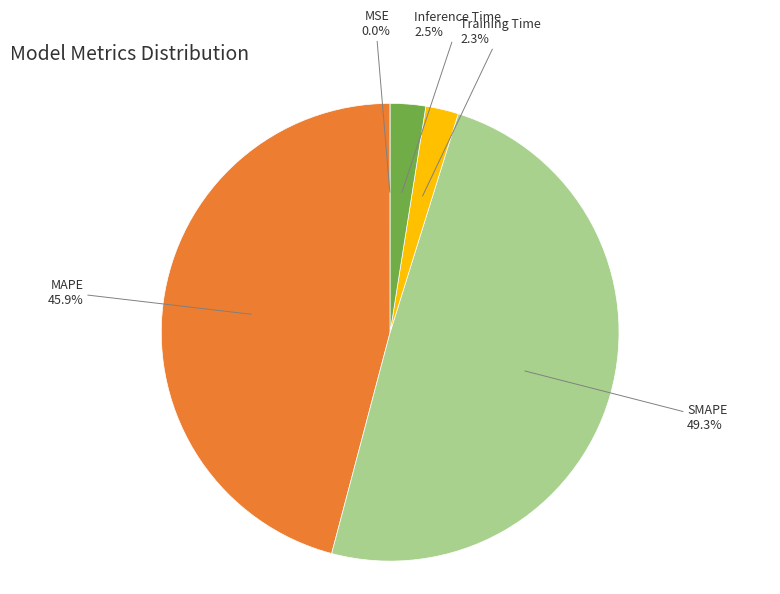

Which slice is the largest?

SMAPE